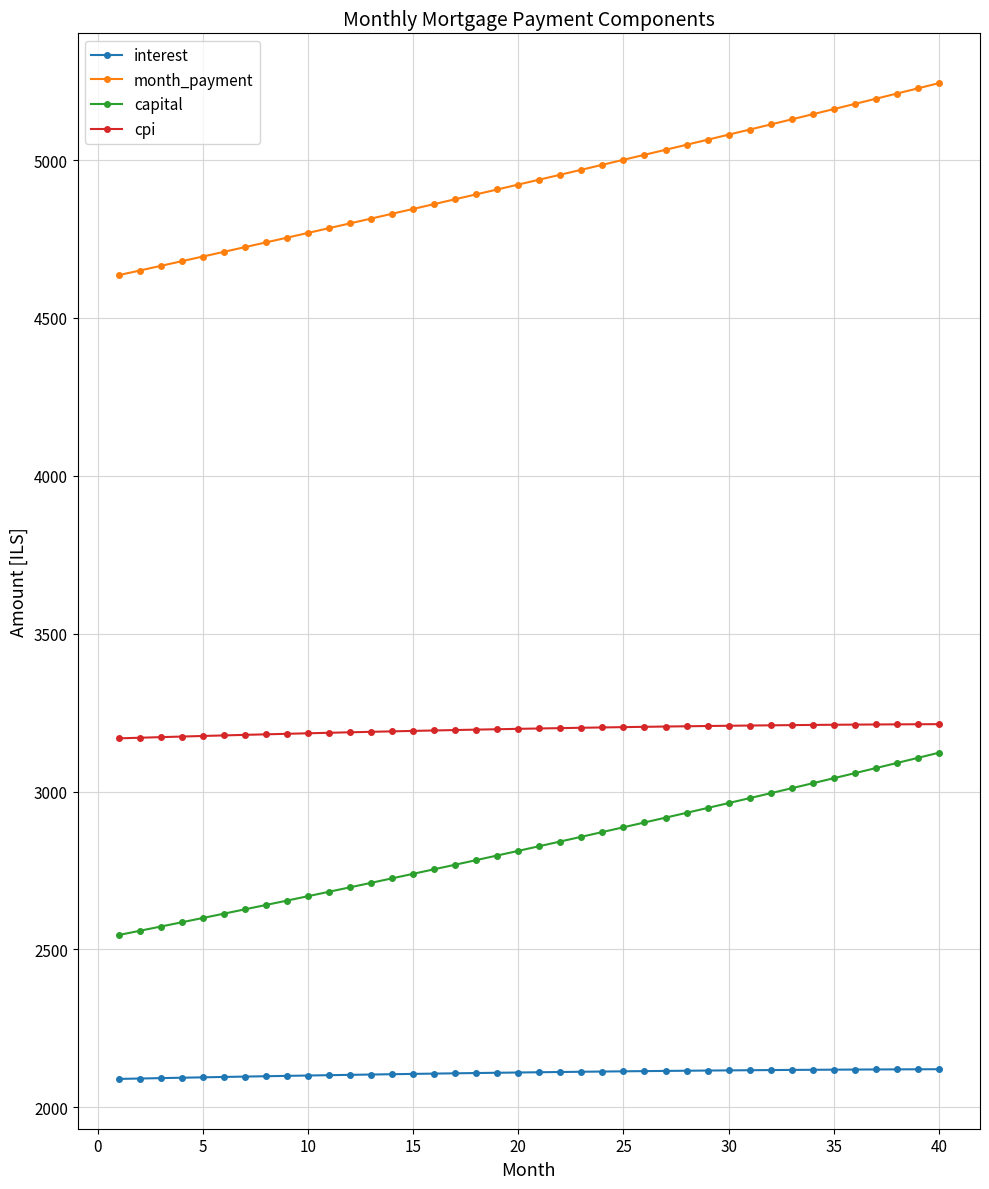

How many data points in capital are less than 2827?

20